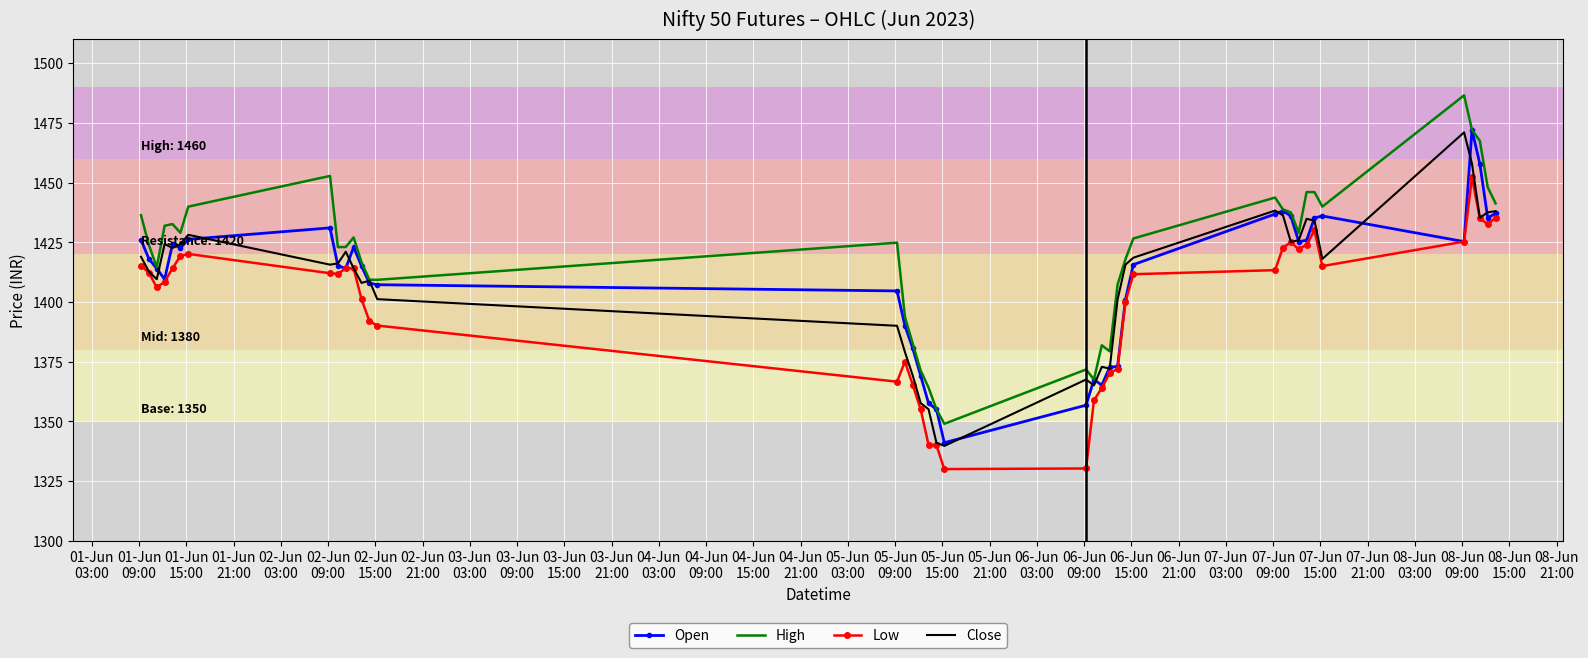

Which series has the widest spread of values?

High